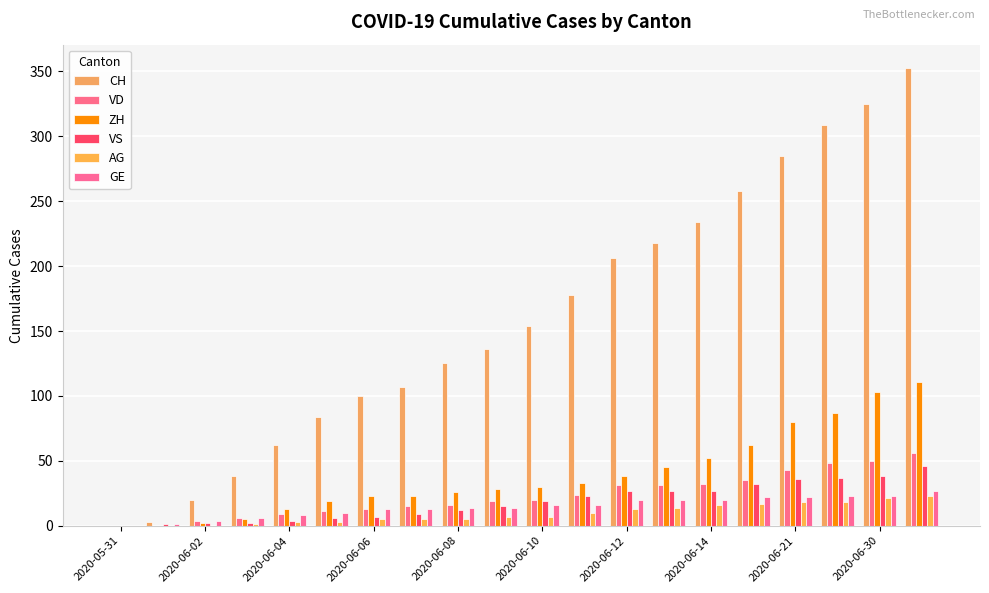

Does the chart contain stacked bars?

No